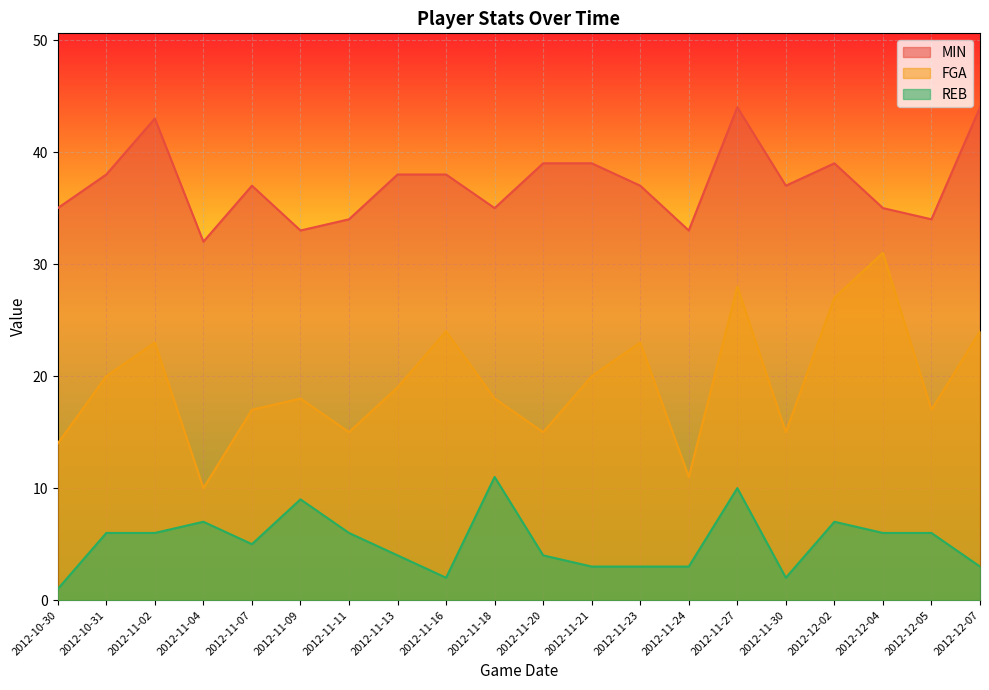

What is the difference between the maximum and minimum values in the MIN series?

12